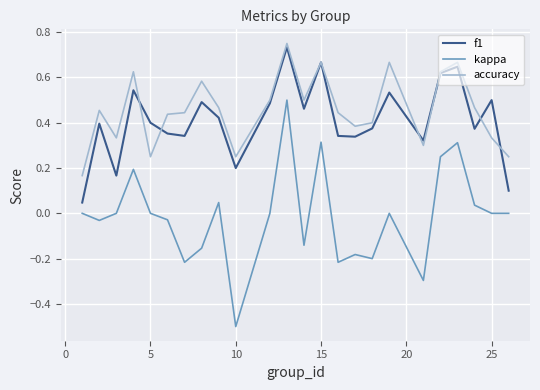

True or false: kappa has more than 2 interior local peaks.

True